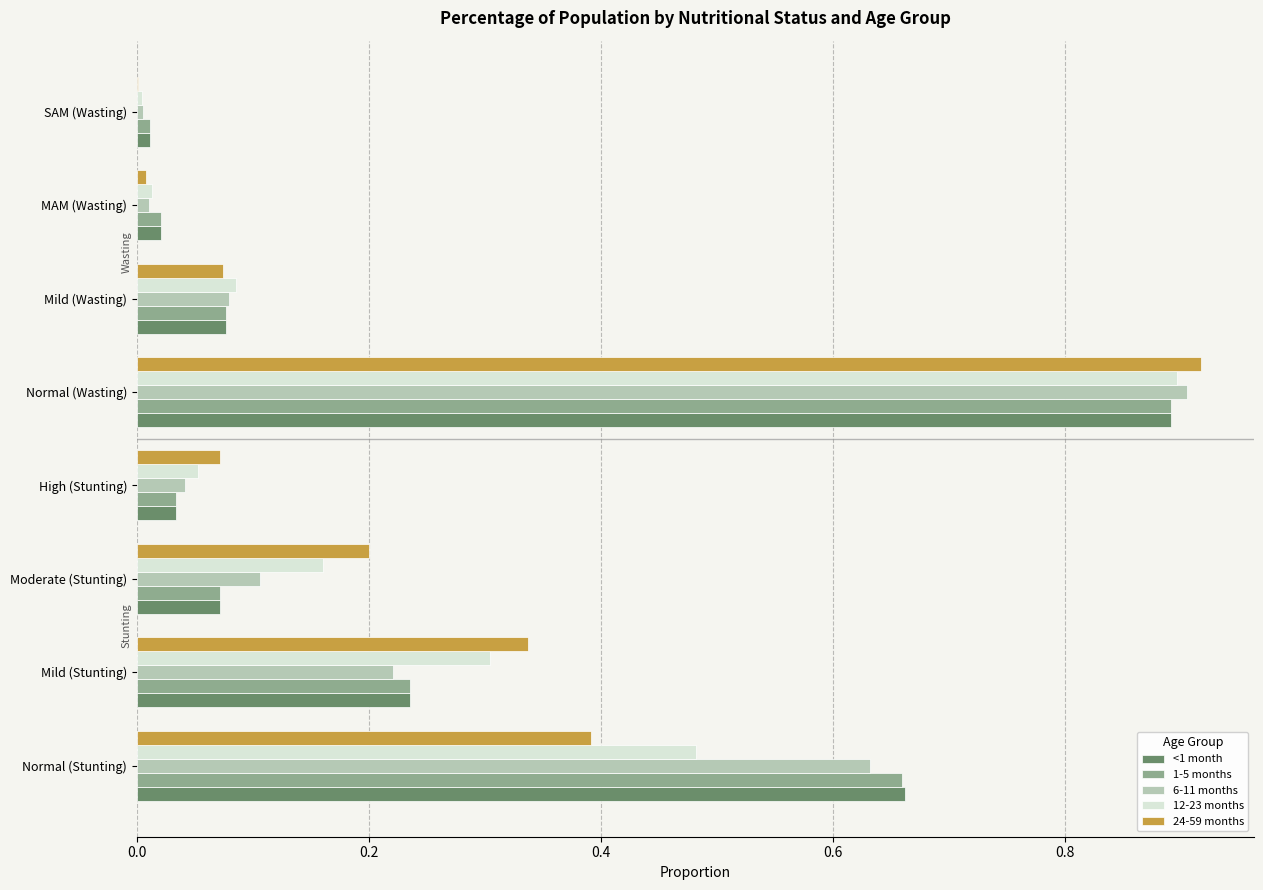

Which category has the highest value across all series?

Normal (Wasting)